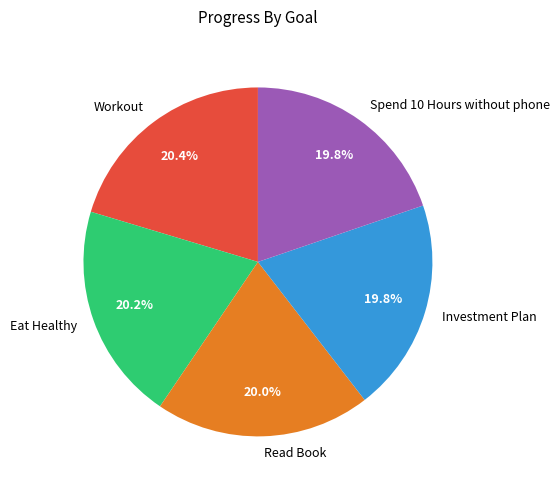

Combined, do Spend 10 Hours without phone and Workout account for over 50%?

No